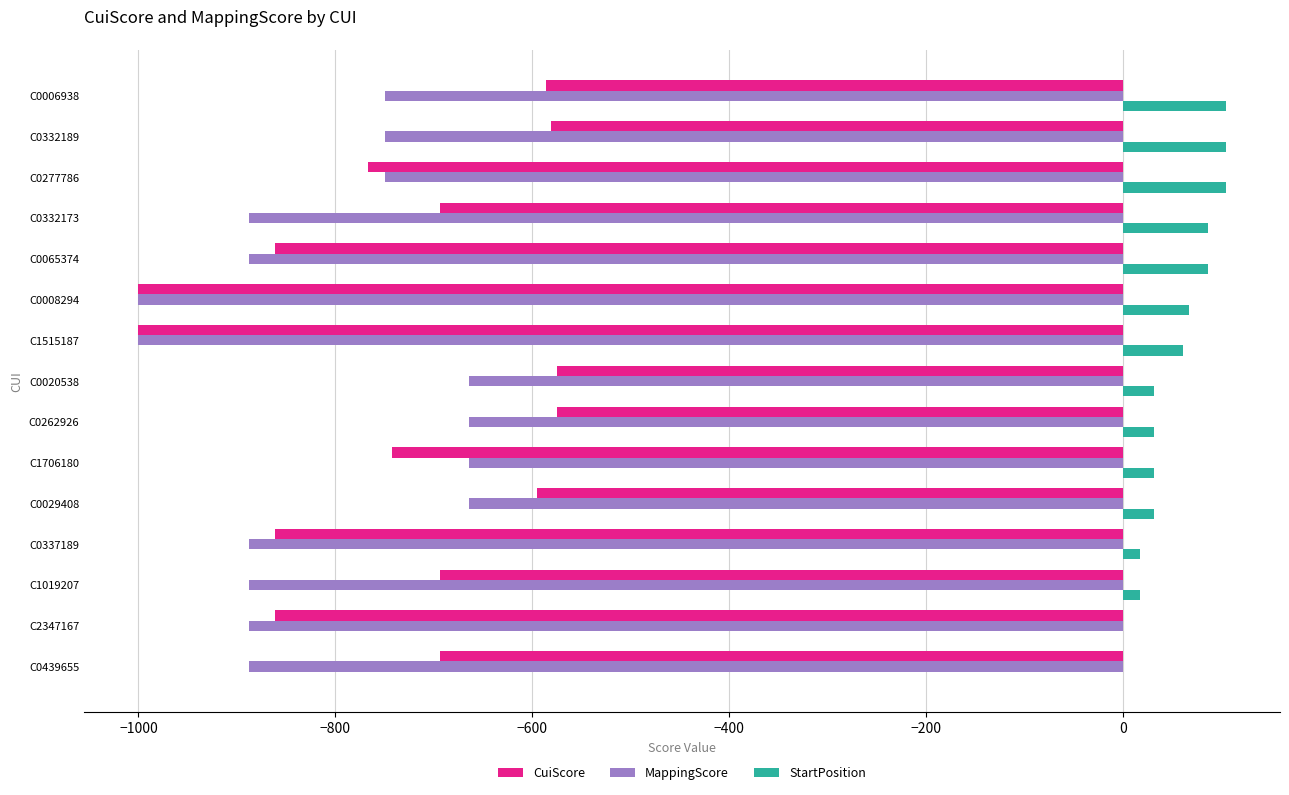

Between C0337189 and C1706180, which series saw the biggest shift?

MappingScore